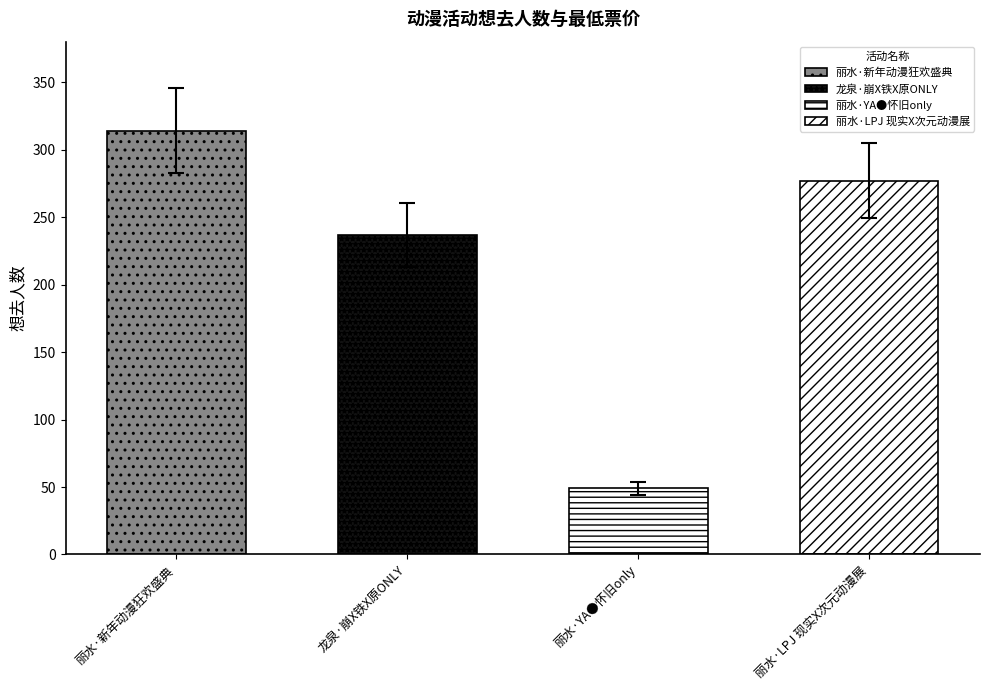

Reading left to right, what are all the values shown in this chart?

314	237	49	277